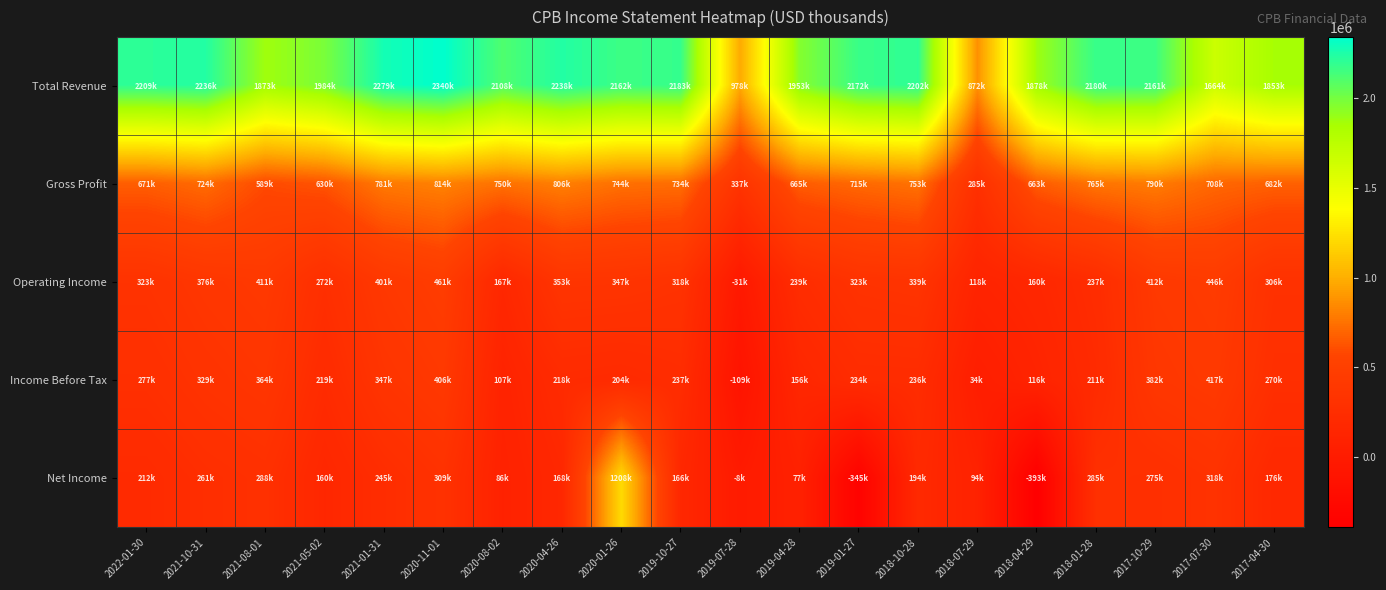

Which series has the largest total across all categories?

Total Revenue